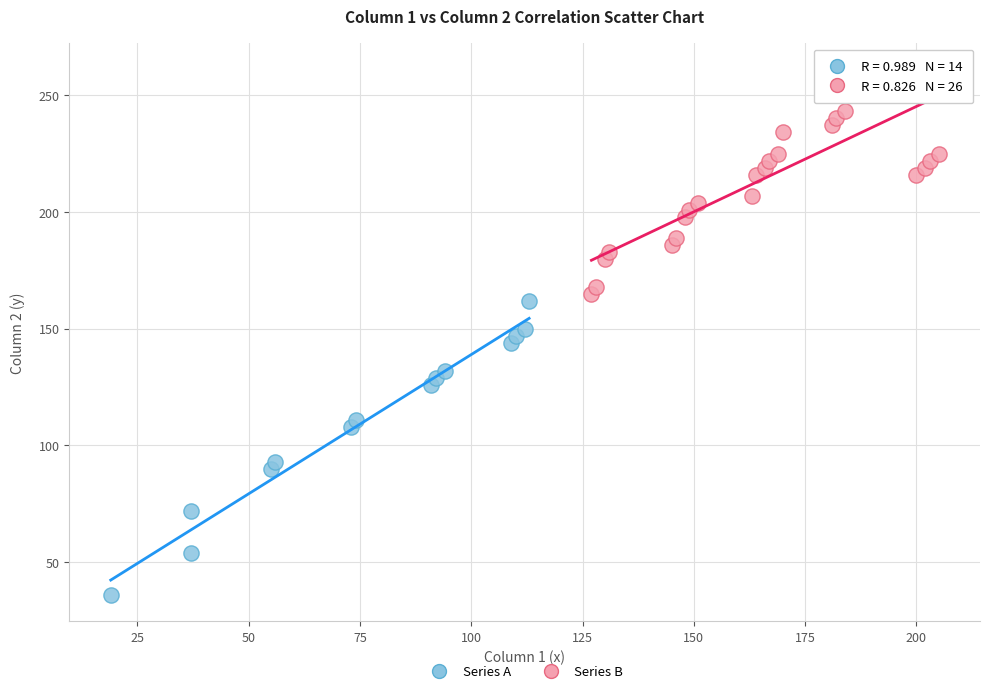

Which series contains the highest Y value?

Series B